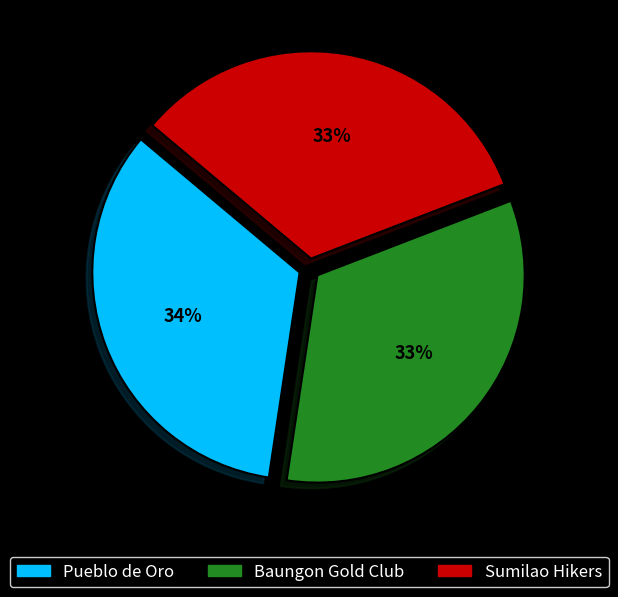

The Baungon Gold Club slice represents 33% of the pie. True or false?

True